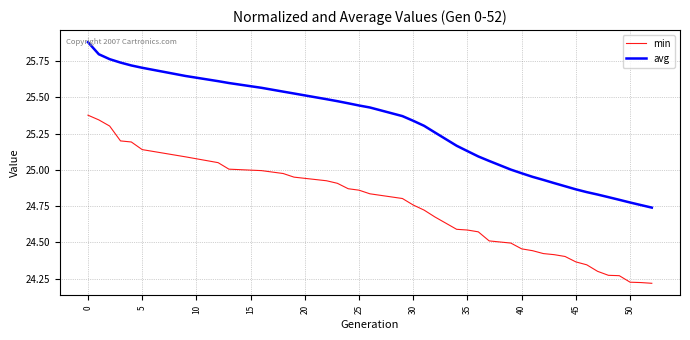

True or false: avg and min intersect in this chart.

False